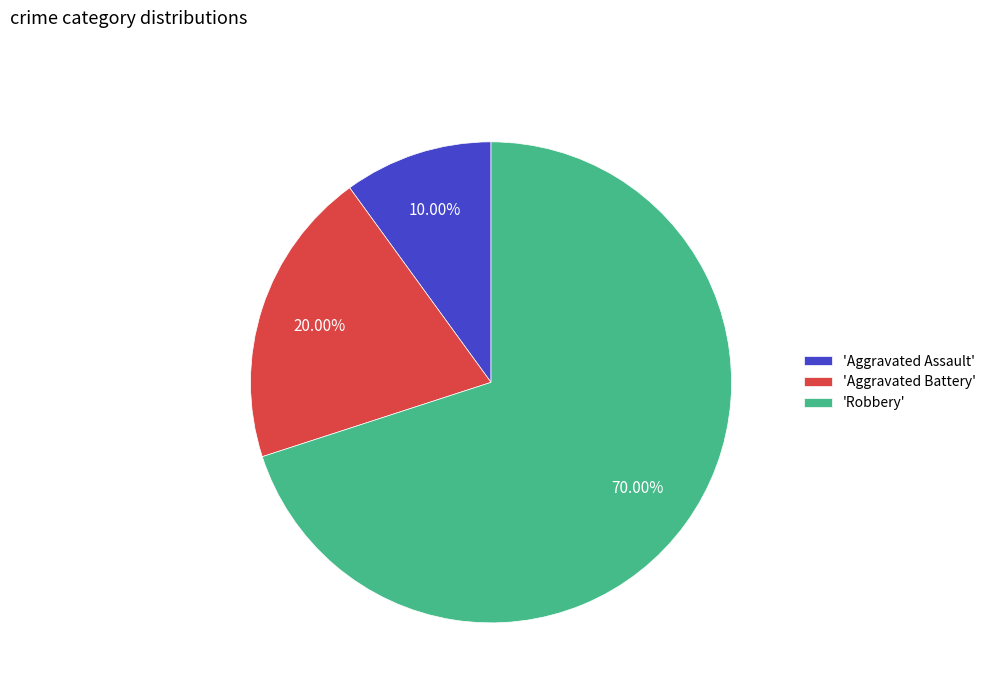

How many slices are in this pie chart?

3